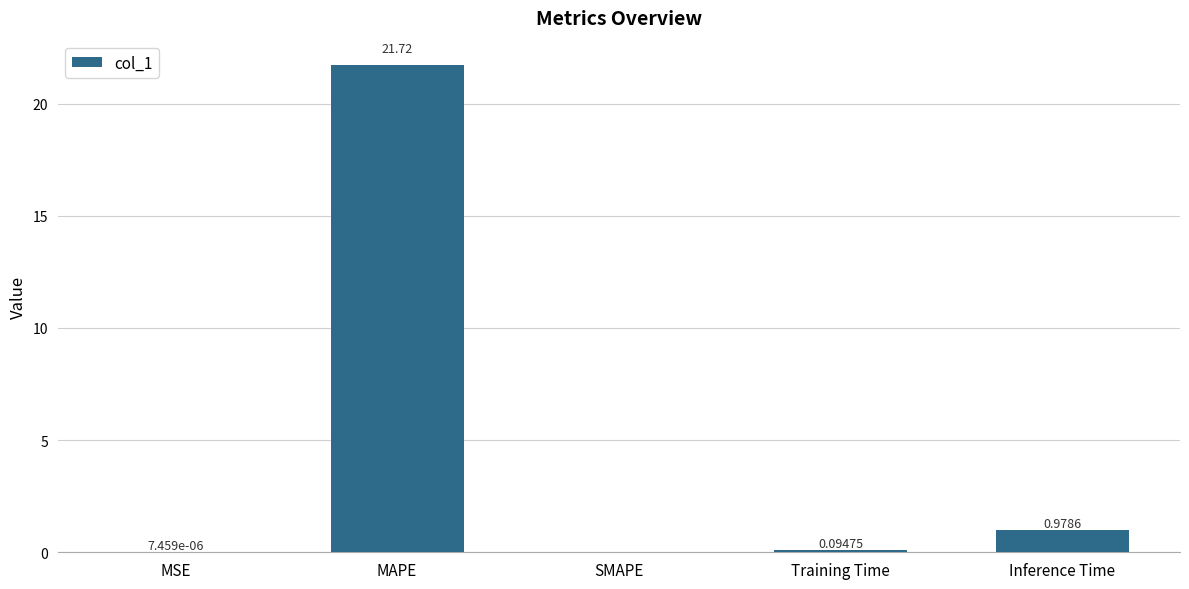

What is the change in value from SMAPE to Training Time?

+0.1